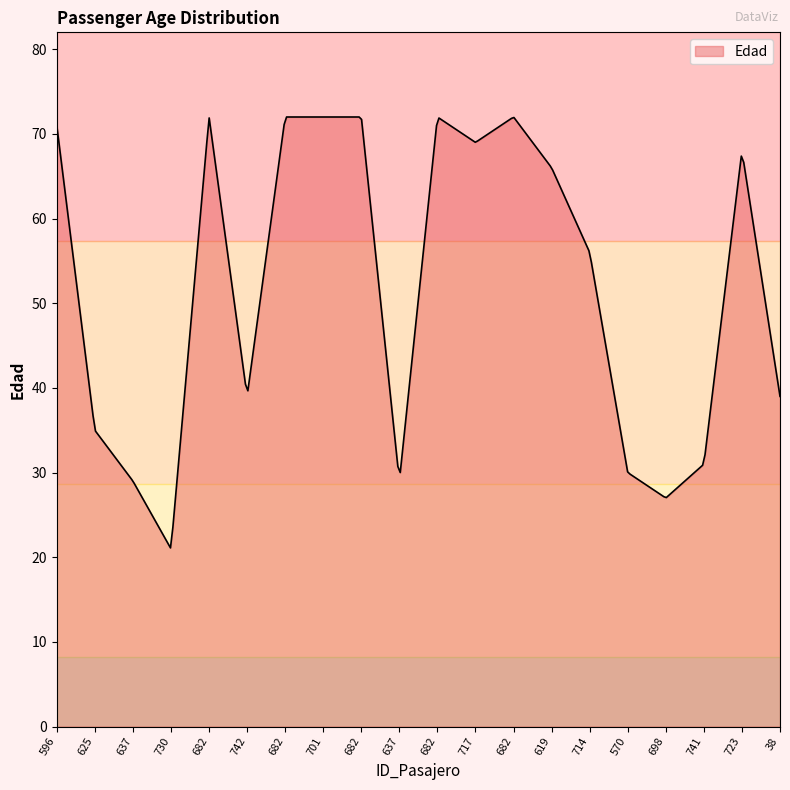

True or false: the data has more than 0 interior local peaks.

True